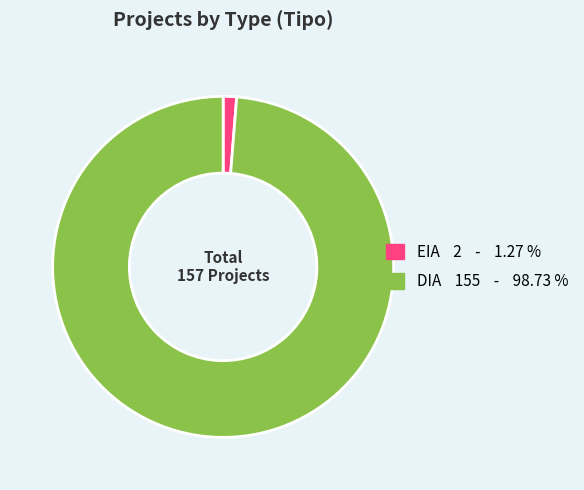

Which has a higher value, DIA or EIA?

DIA